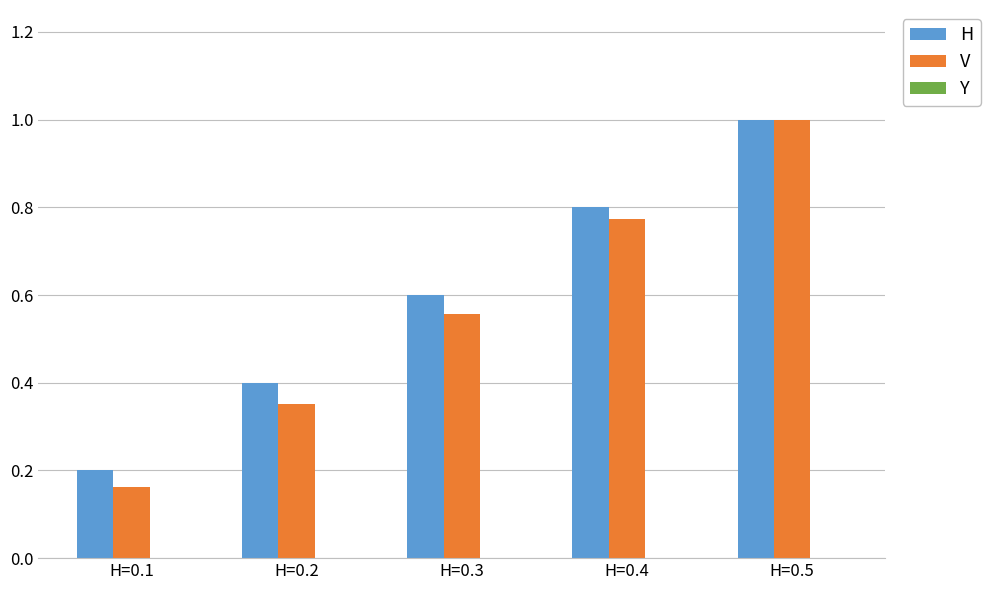

The value of Y at H=0.1 is -1.4. True or false?

False